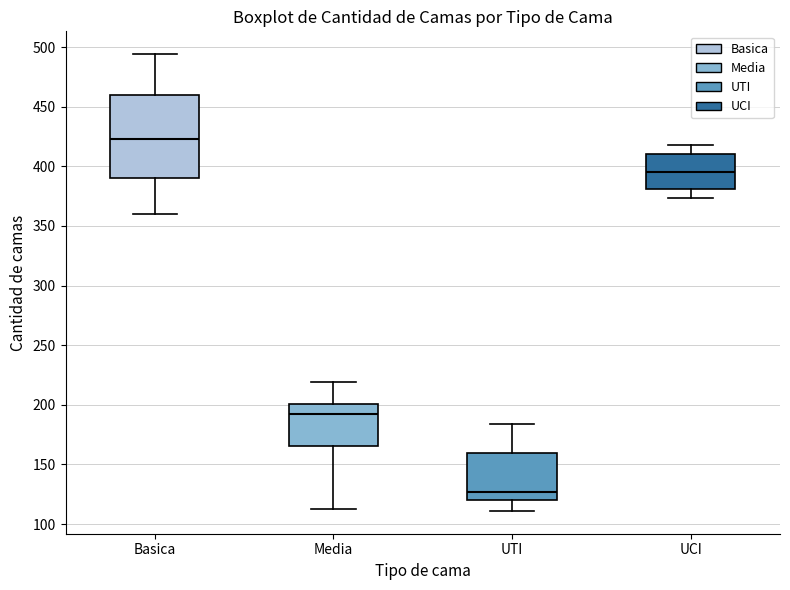

Comparing the boxes themselves (not the whiskers), which one is the tallest?

Basica